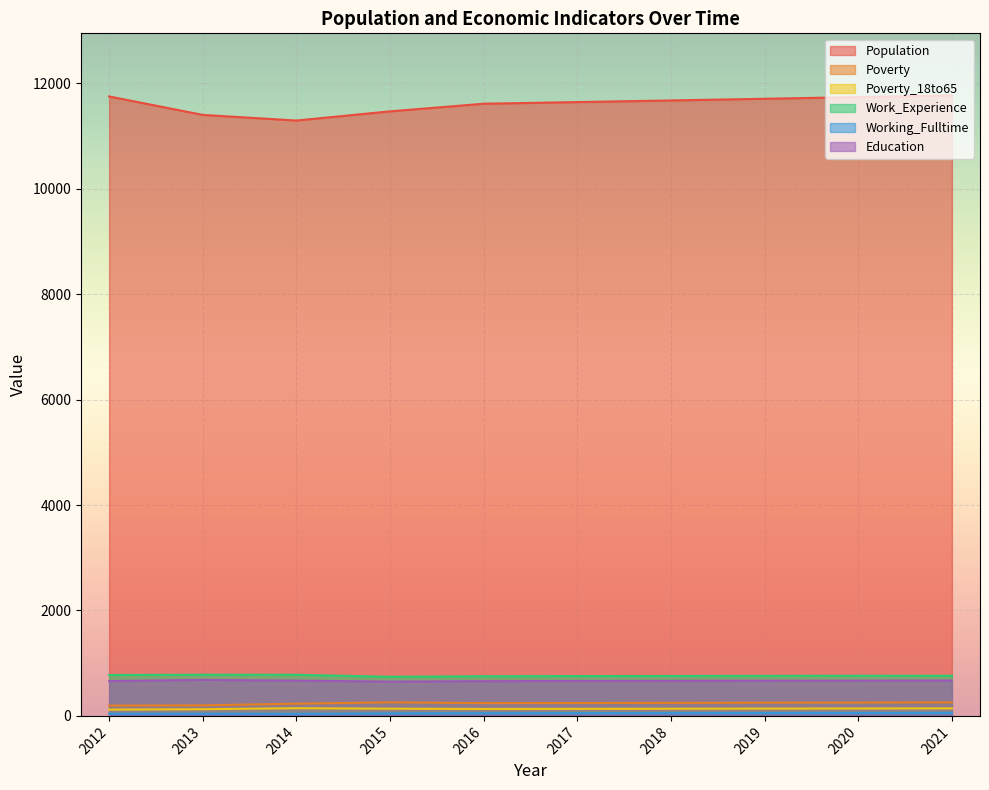

Read the Working_Fulltime value at 2015.

48